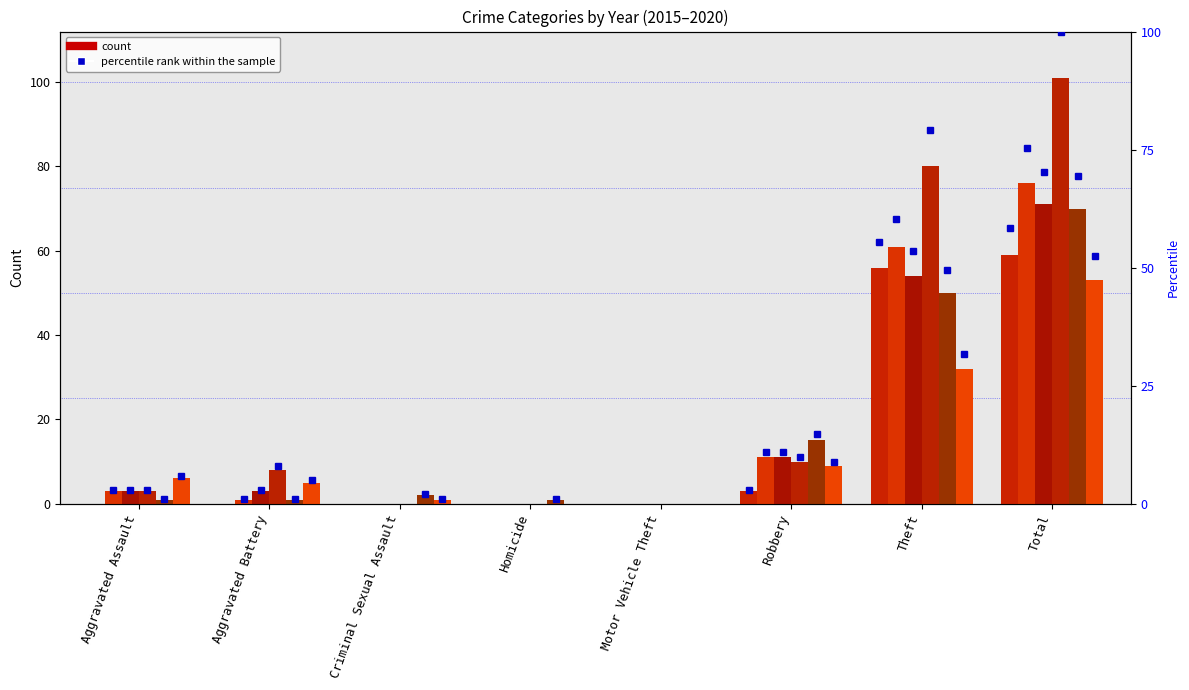

Between Theft and Aggravated Assault, which is larger?

Theft